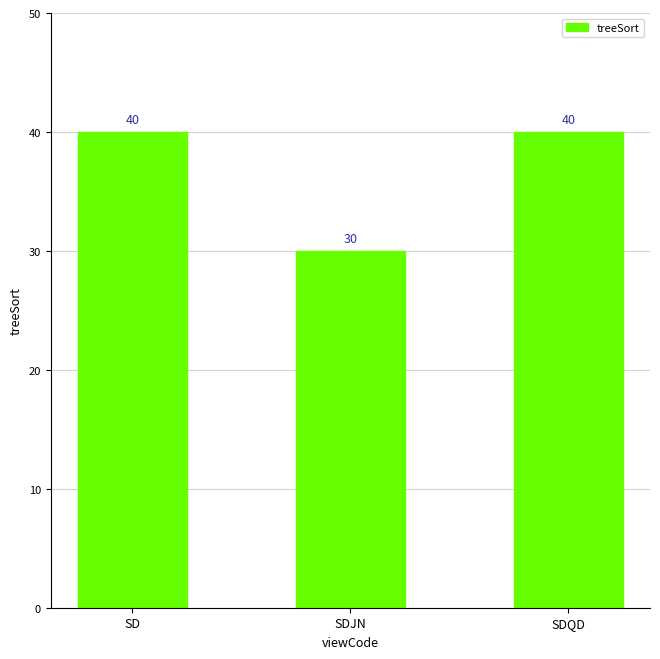

Does the chart contain stacked bars?

No